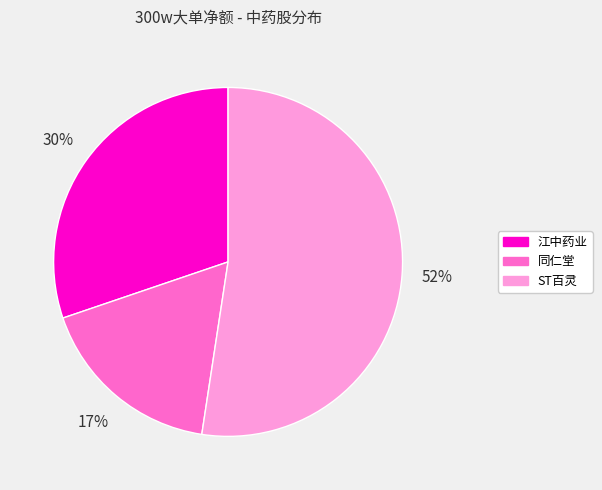

Is there a majority slice in this chart?

Yes